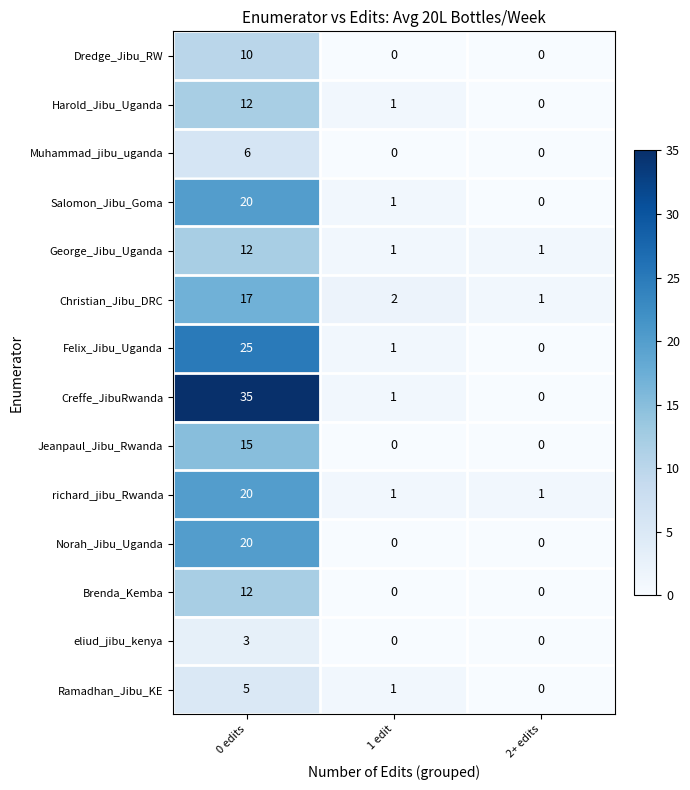

Which series has the largest range (max minus min)?

Creffe_JibuRwanda